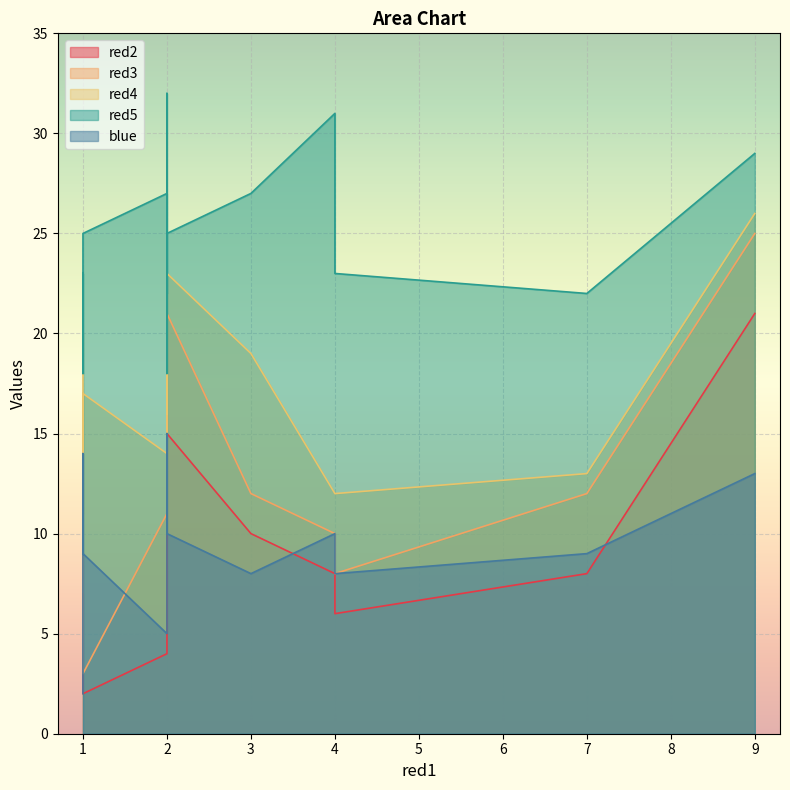

List the series in order of their peak value, lowest first.

blue, red2, red3, red4, red5